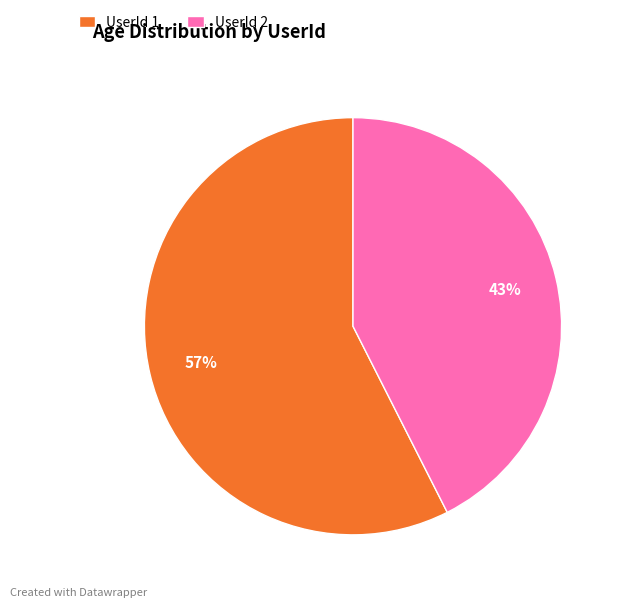

What is the majority slice?

UserId 1